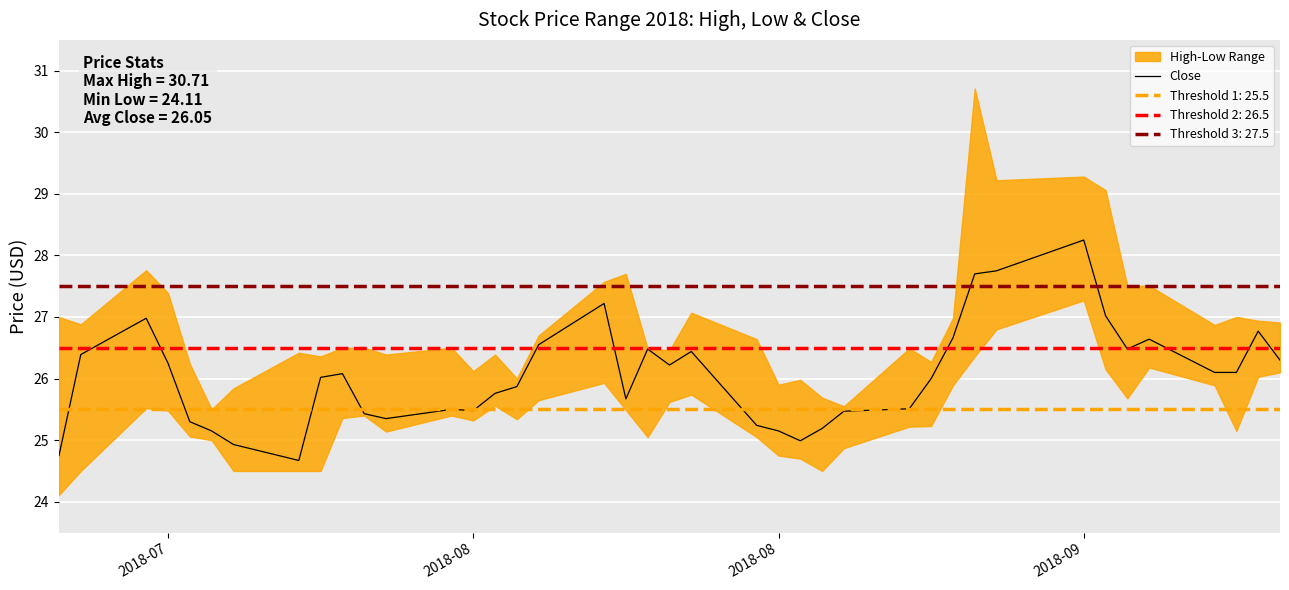

Reading left to right, list all the values displayed in this chart.

24.8	26.4	27.0	26.2	25.3	25.1	24.9	24.7	26.0	26.1	25.4	25.4	25.5	25.5	25.8	25.9	26.5	27.2	25.7	26.5	26.2	26.4	25.2	25.1	25.0	25.2	25.5	25.5	26.0	26.7	27.7	27.8	28.2	27.0	26.5	26.6	26.1	26.1	26.8	26.3